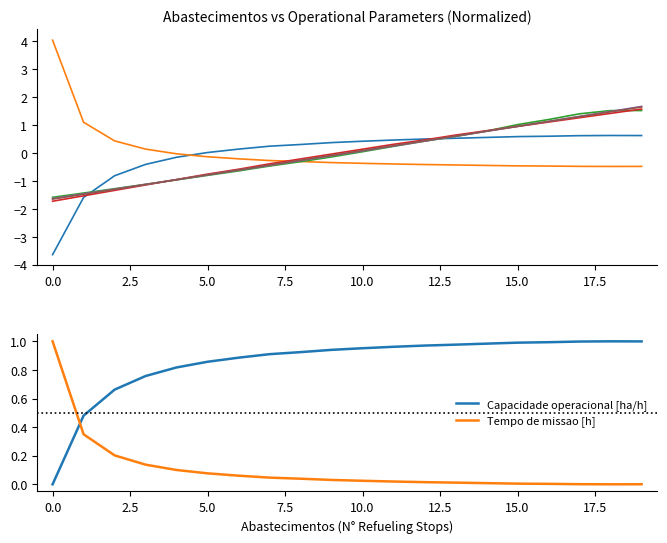

At which category is the sum across all series the highest?

19